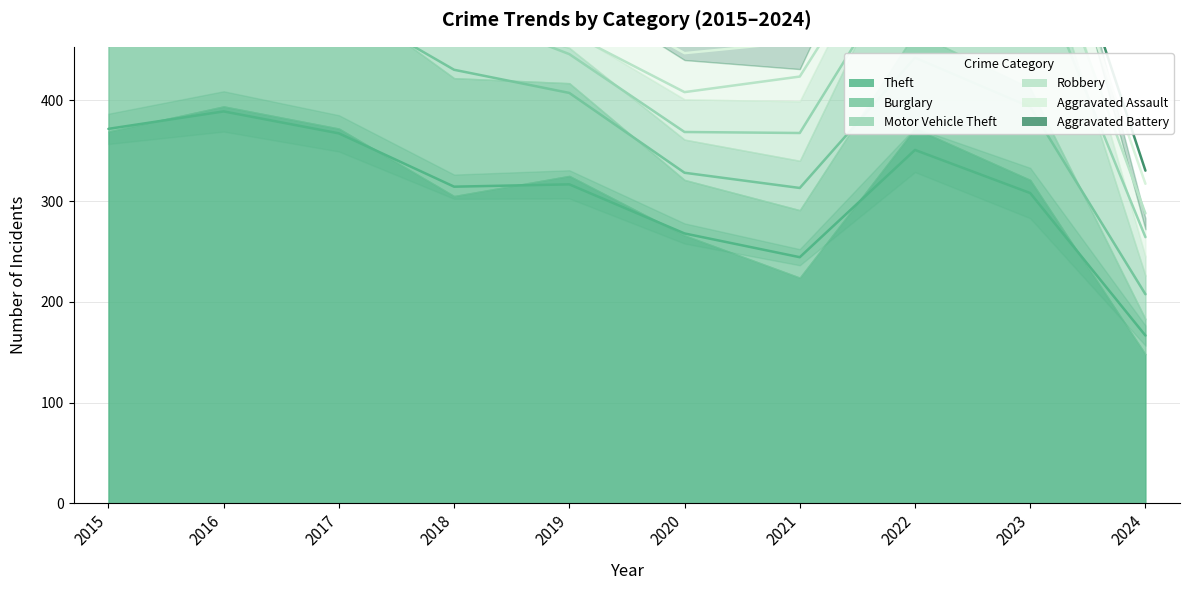

Is it true that Robbery equals 40 at 2020?

True